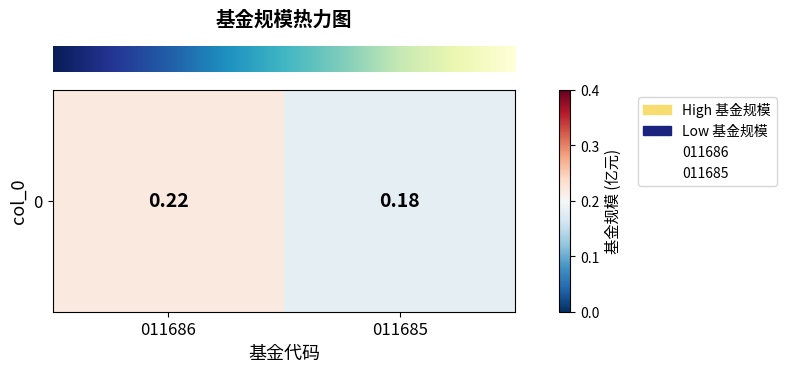

The chart shows a value of 0.4 at 011686. True or false?

False